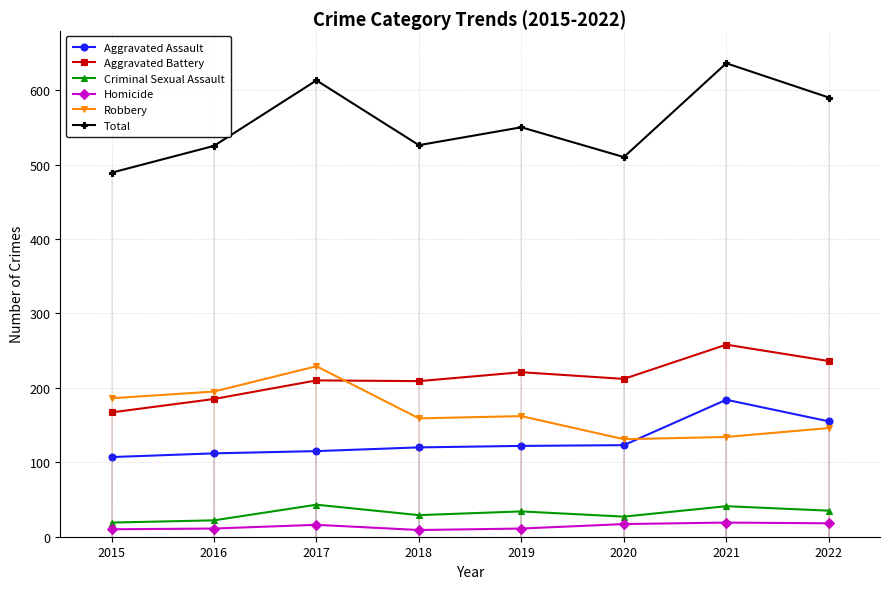

How many values in the Homicide series are below 16?

4